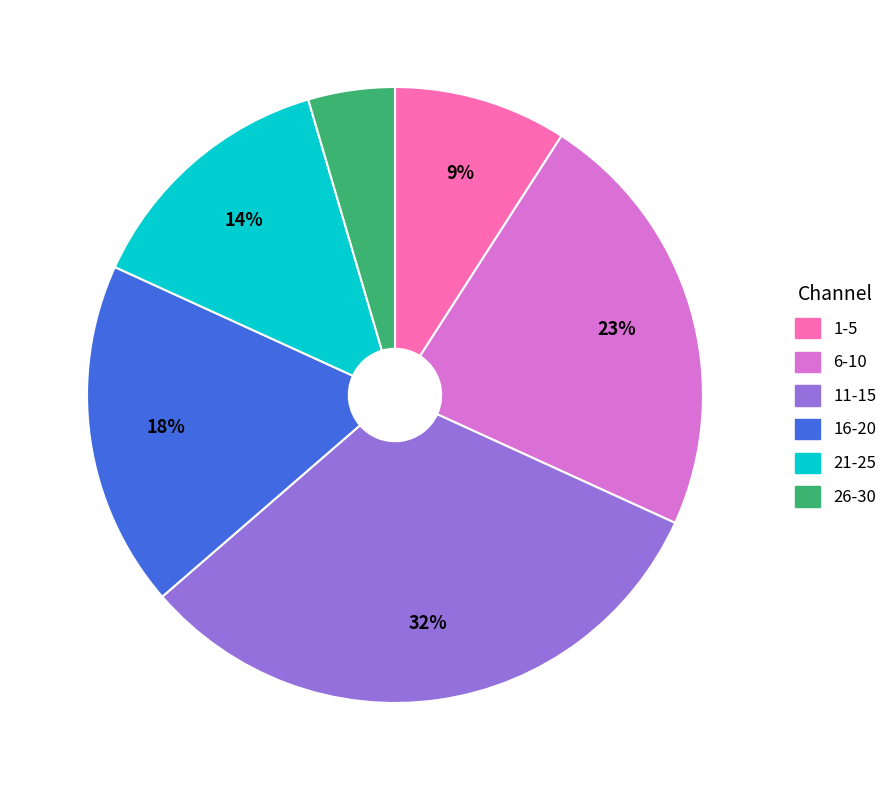

Count the number of slices in the pie.

6